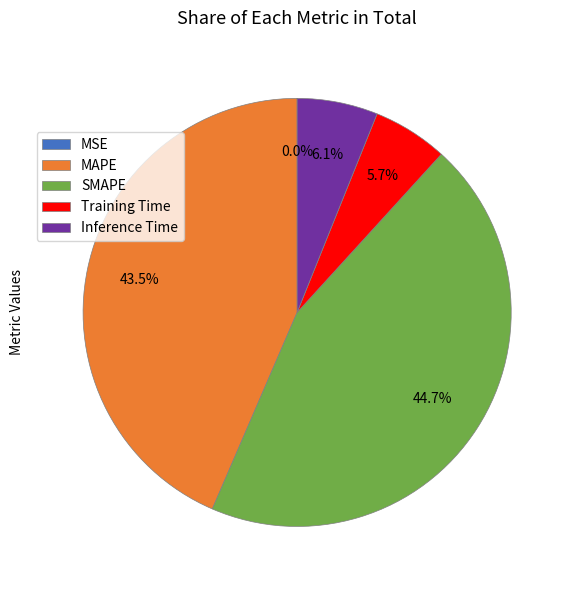

True or false: SMAPE accounts for 36% of the total.

False